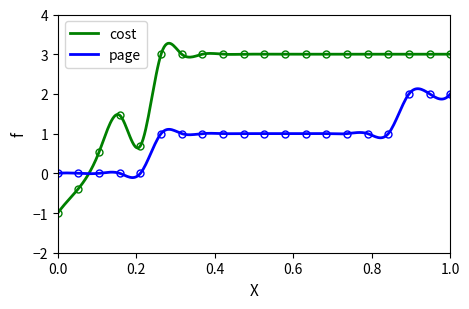

How many page values are between 1 and 2?

15